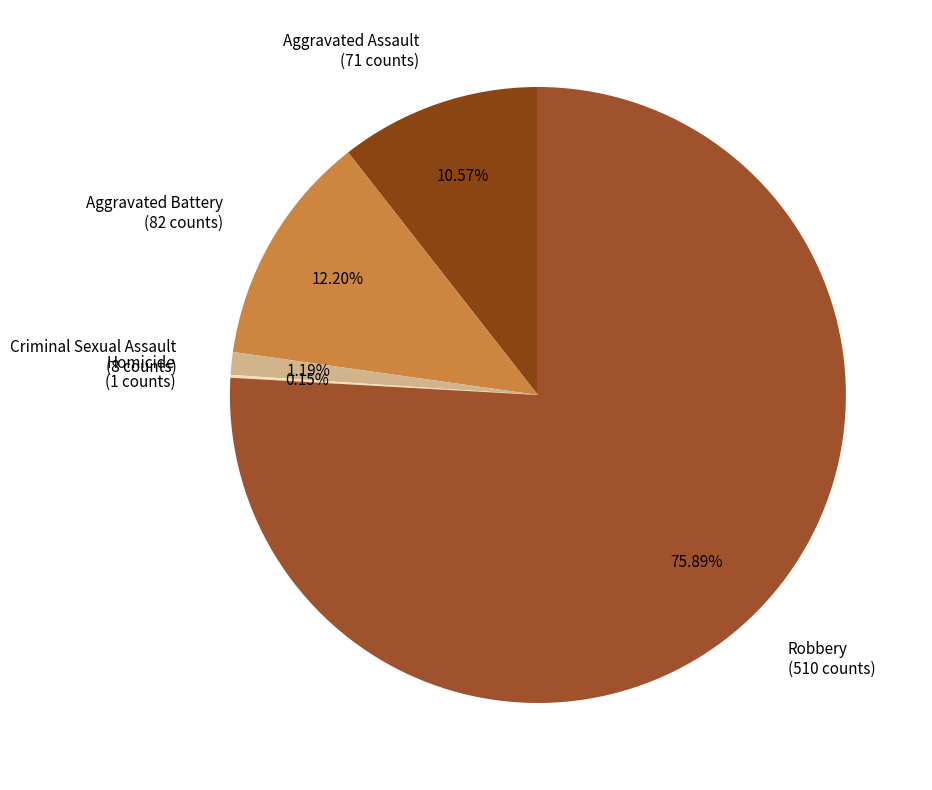

Is there a majority slice in this chart?

Yes